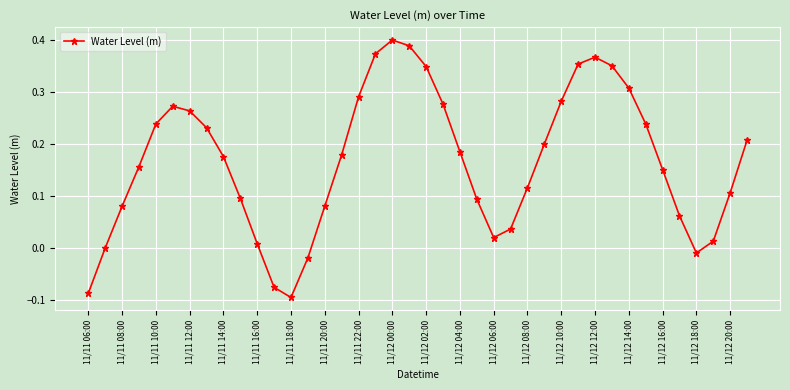

What is the difference between the maximum and second lowest values?

0.5